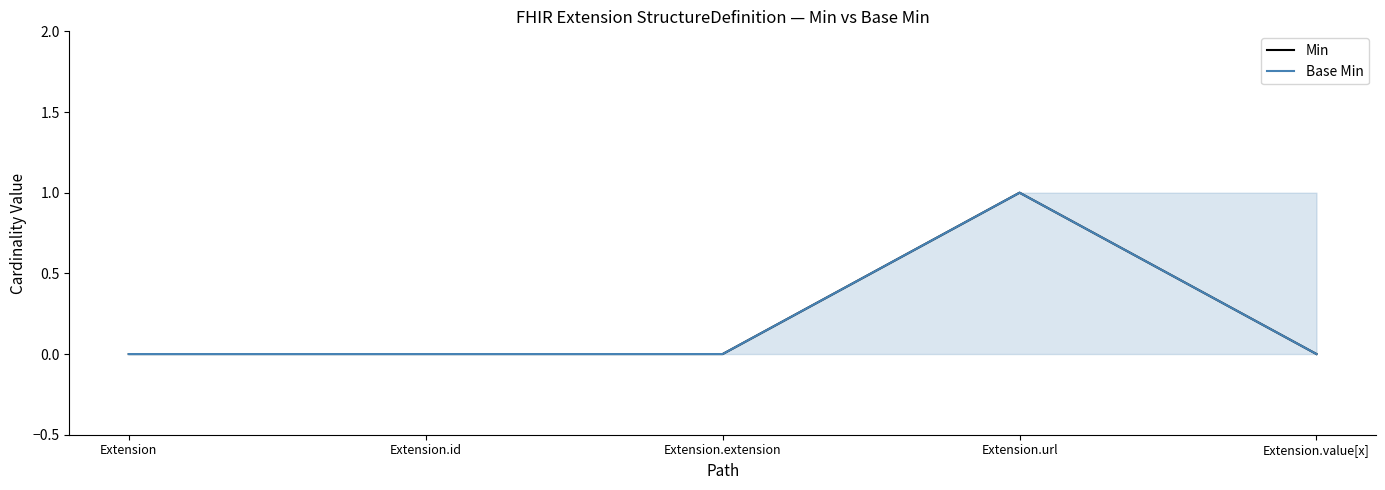

True or false: Base Min has a value of 1 at Extension.url.

True